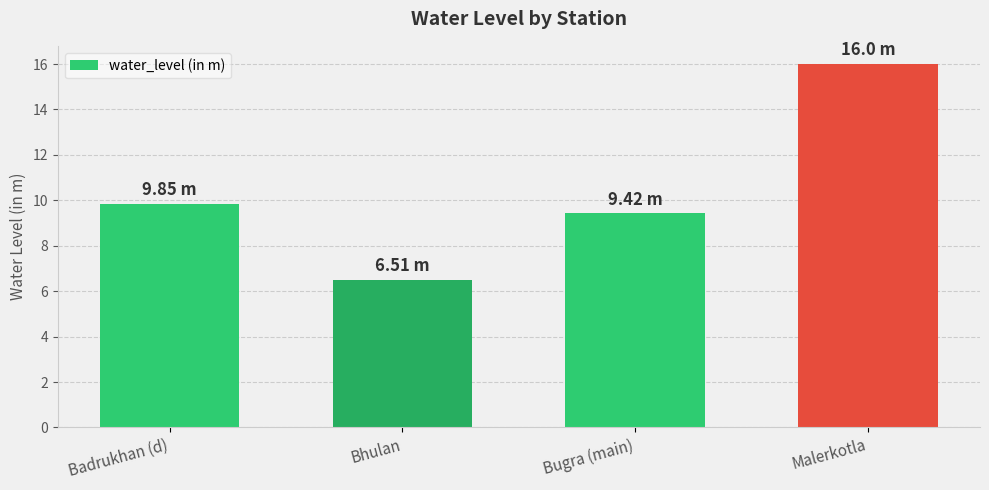

The value at Malerkotla is 4.7. True or false?

False